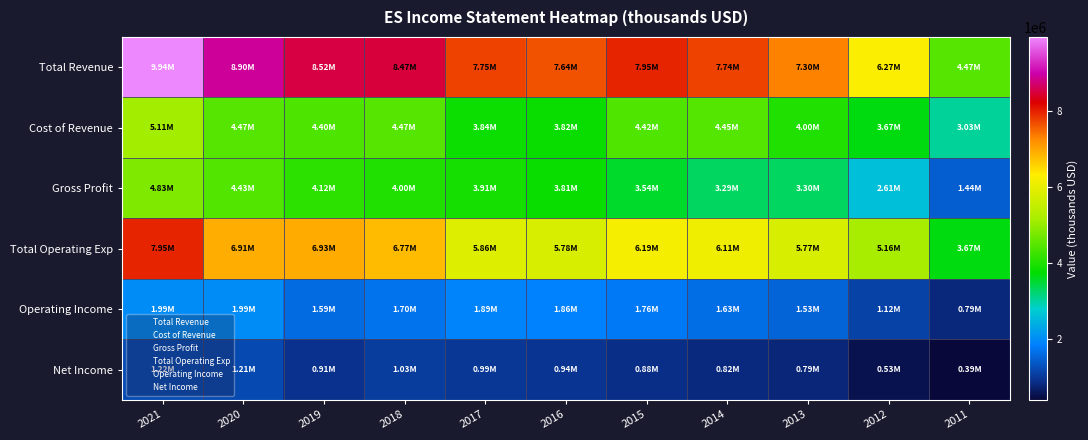

Between 2017 and 2011, which is larger?

2017